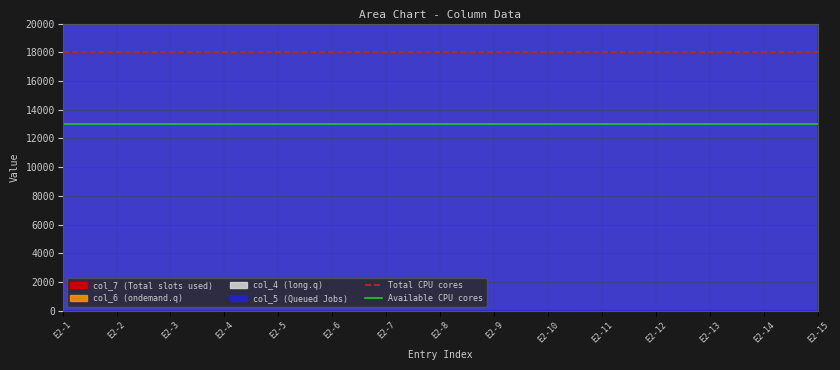

What is the spread (max minus min) of values at E2-15?

5000